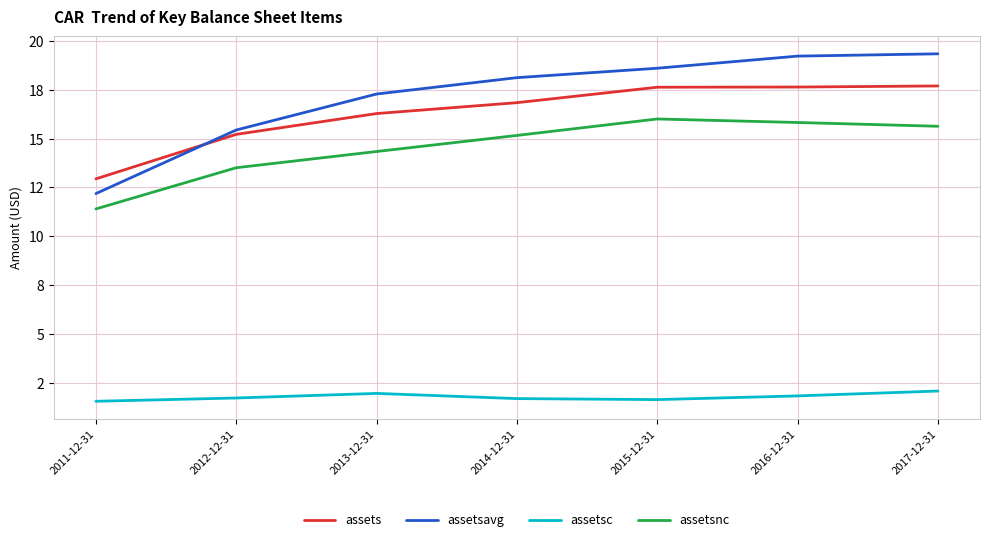

What is the difference between the maximum and minimum values in the assetsavg series?

7.2